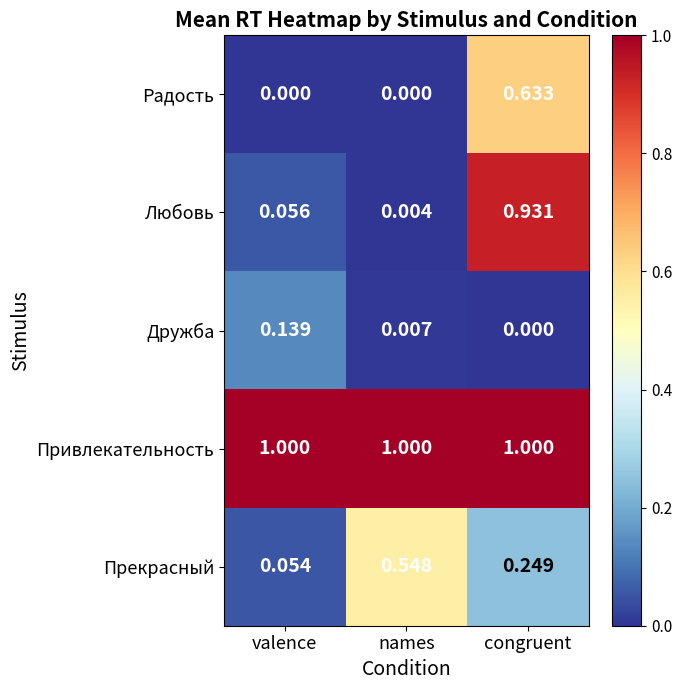

Which series changed the most between names and congruent?

Любовь